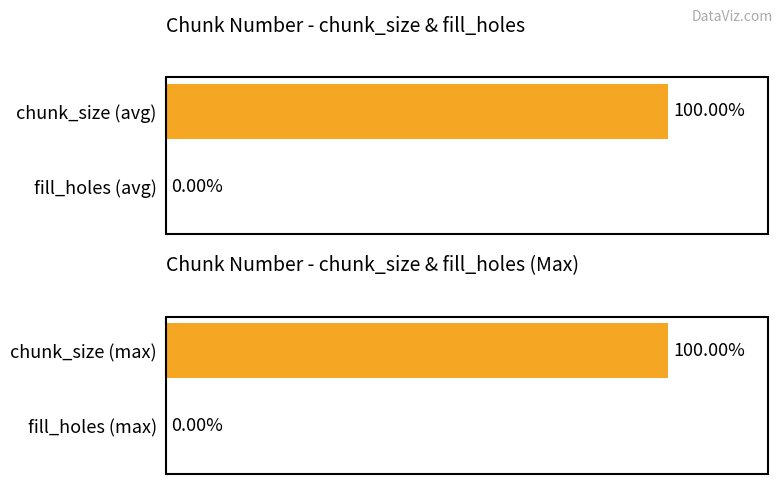

Is it true that fill_holes equals 0 at 3?

True